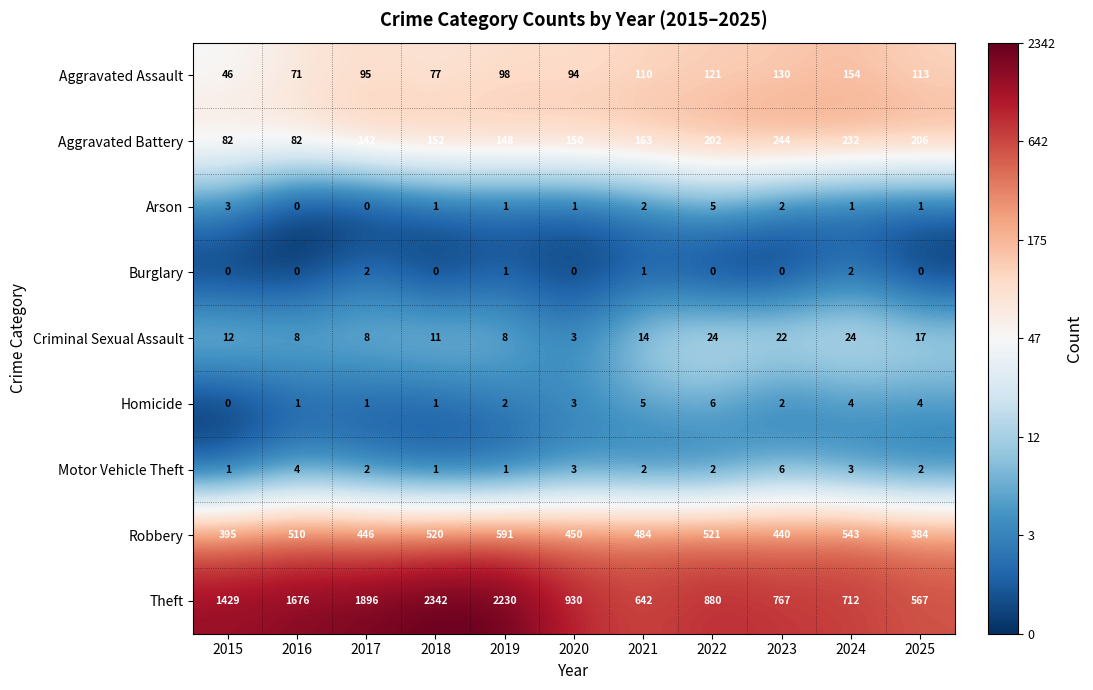

At how many categories does at least one series exceed 5?

11